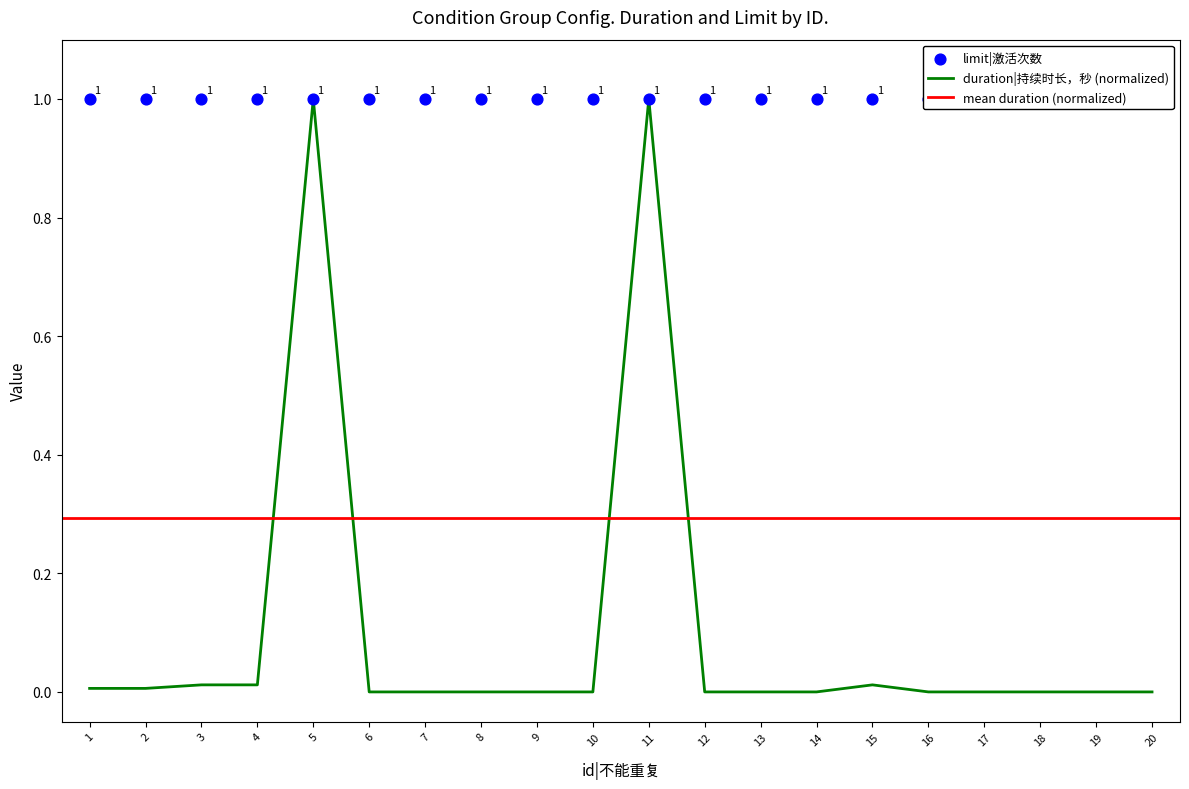

Between 16 and 15, which is larger?

15